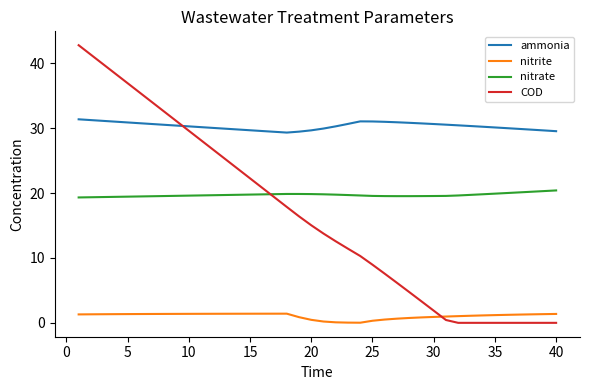

List the series in order of their peak value, lowest first.

nitrite, nitrate, ammonia, COD